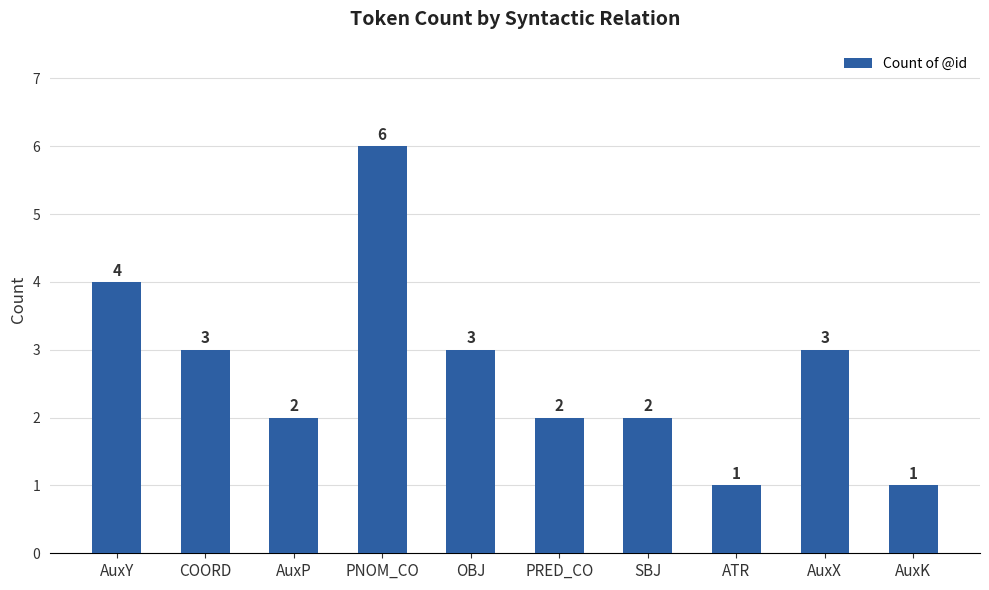

The chart shows a value of 3 at PRED_CO. True or false?

False